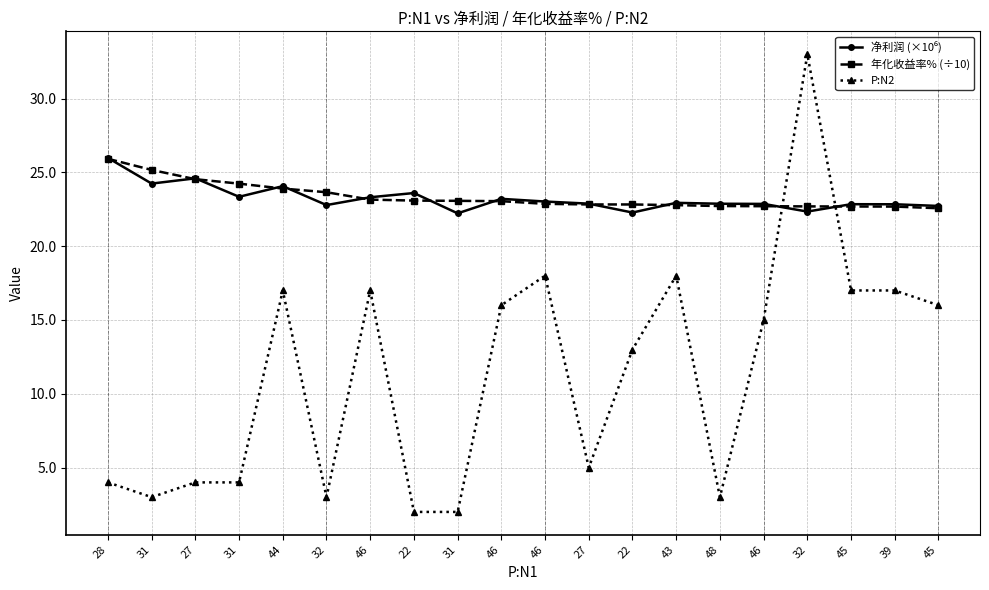

Is it true that P:N2 equals 0.6 at 32?

False